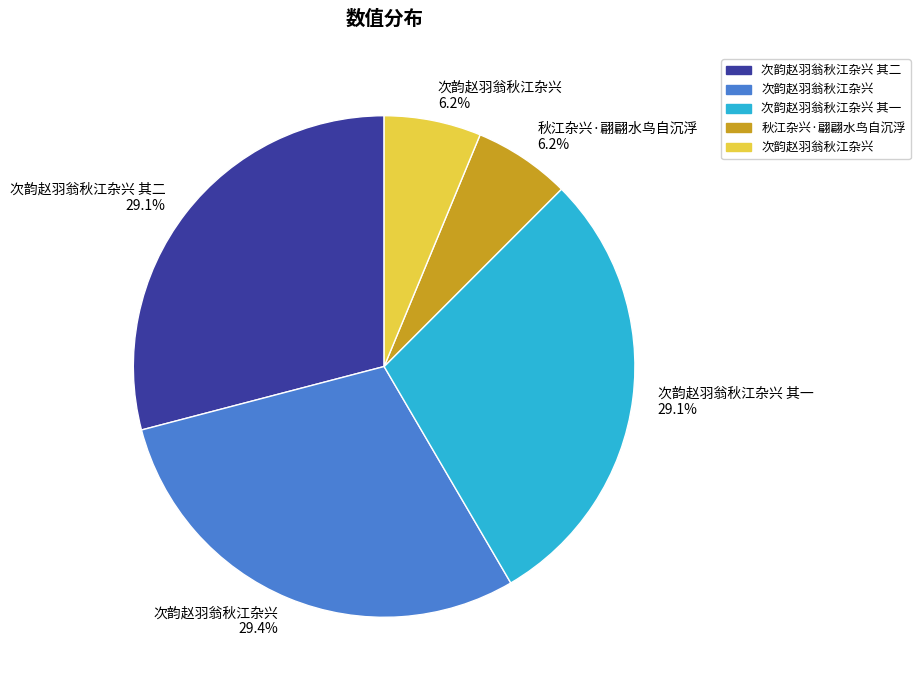

How many slices are in this pie chart?

5